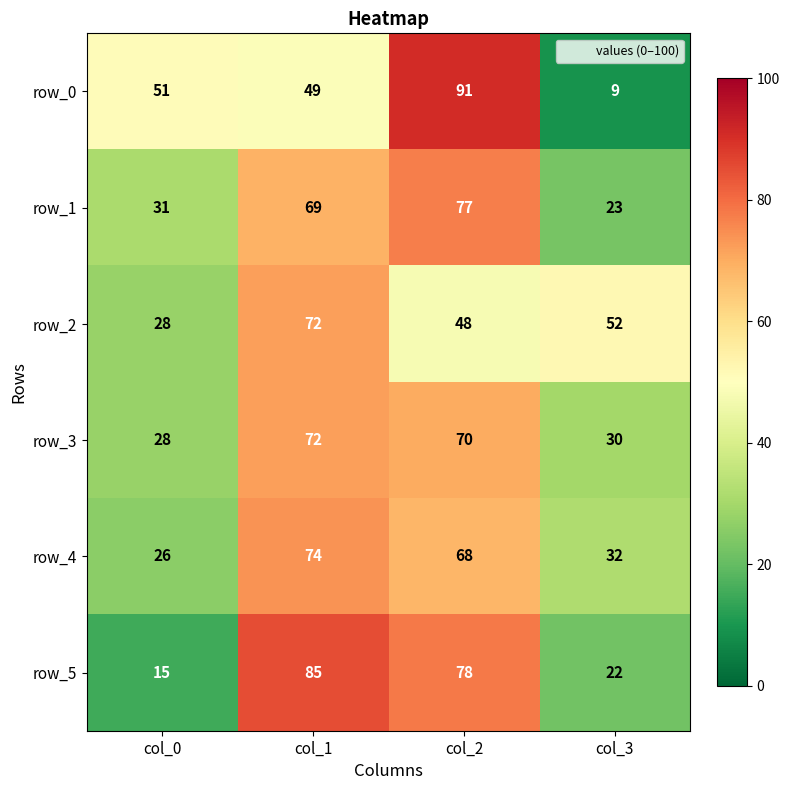

True or false: row_0 has a value of 12 at col_3.

False